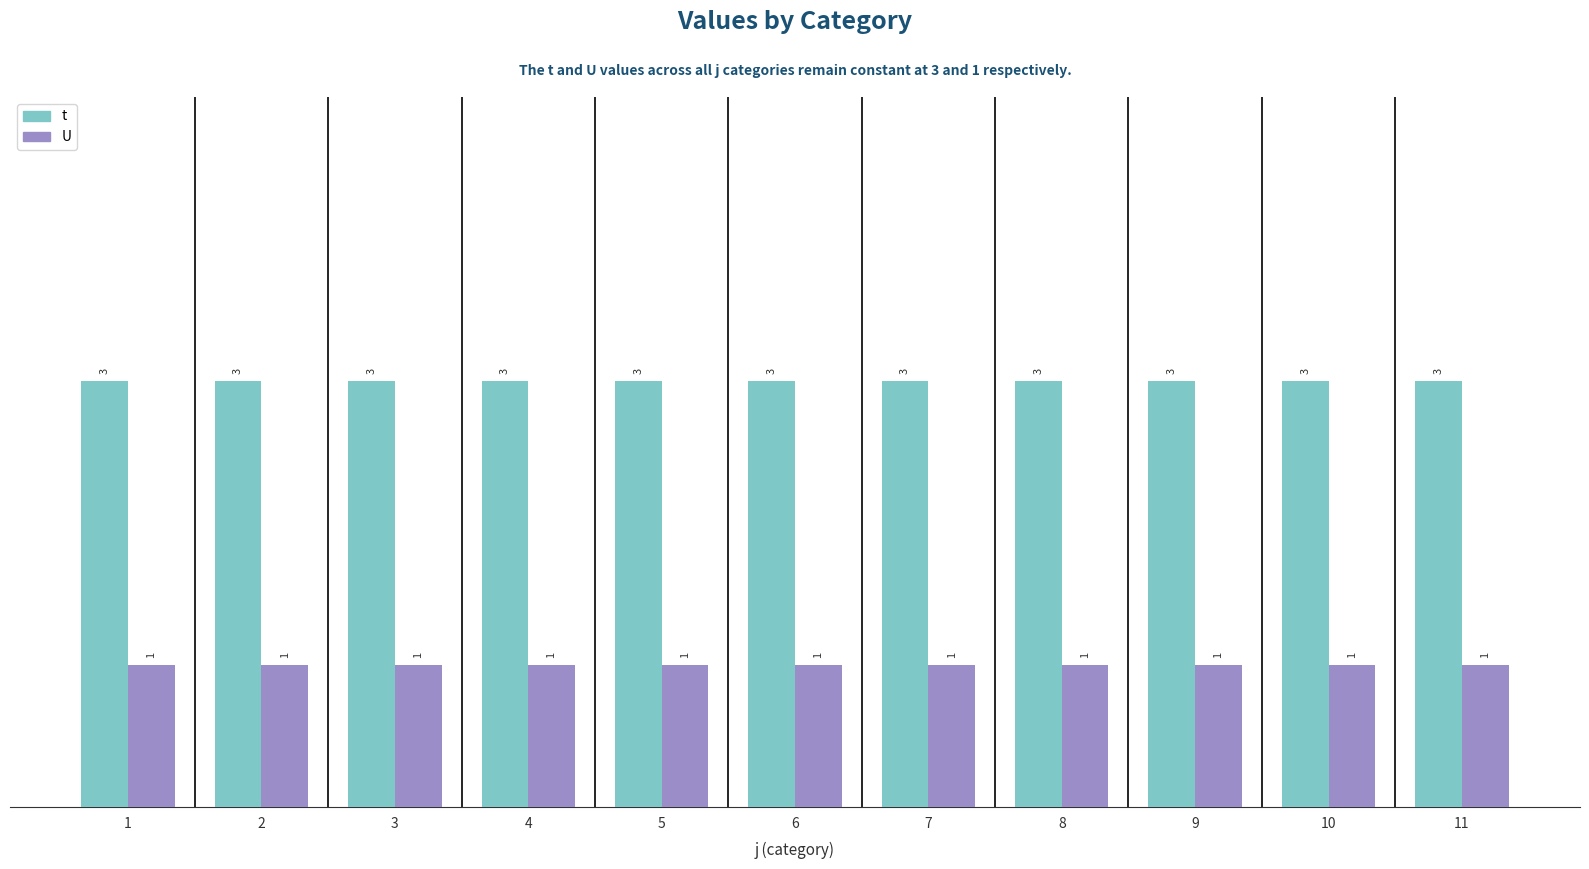

What is the lowest value of the U series?

1